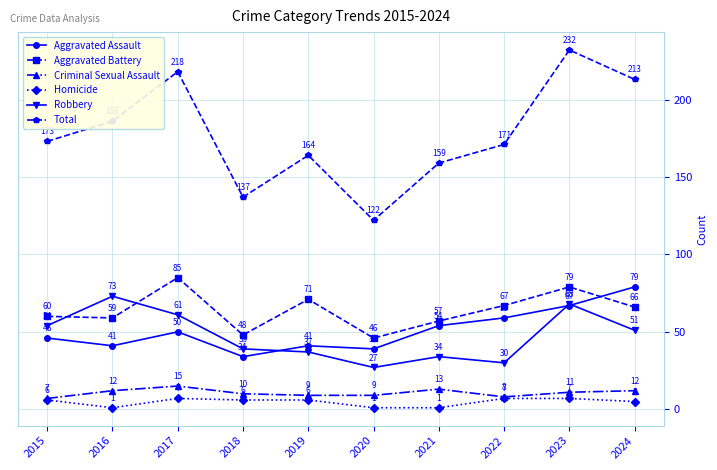

At which category does Aggravated Battery reach its first local peak?

2017